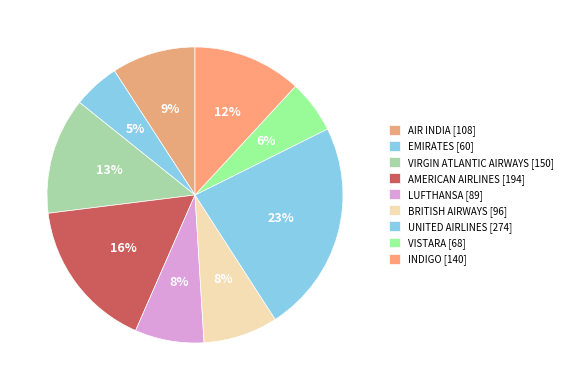

Rank the categories by value from lowest to highest.

EMIRATES, VISTARA, LUFTHANSA, BRITISH AIRWAYS, AIR INDIA, INDIGO, VIRGIN ATLANTIC AIRWAYS, AMERICAN AIRLINES, UNITED AIRLINES